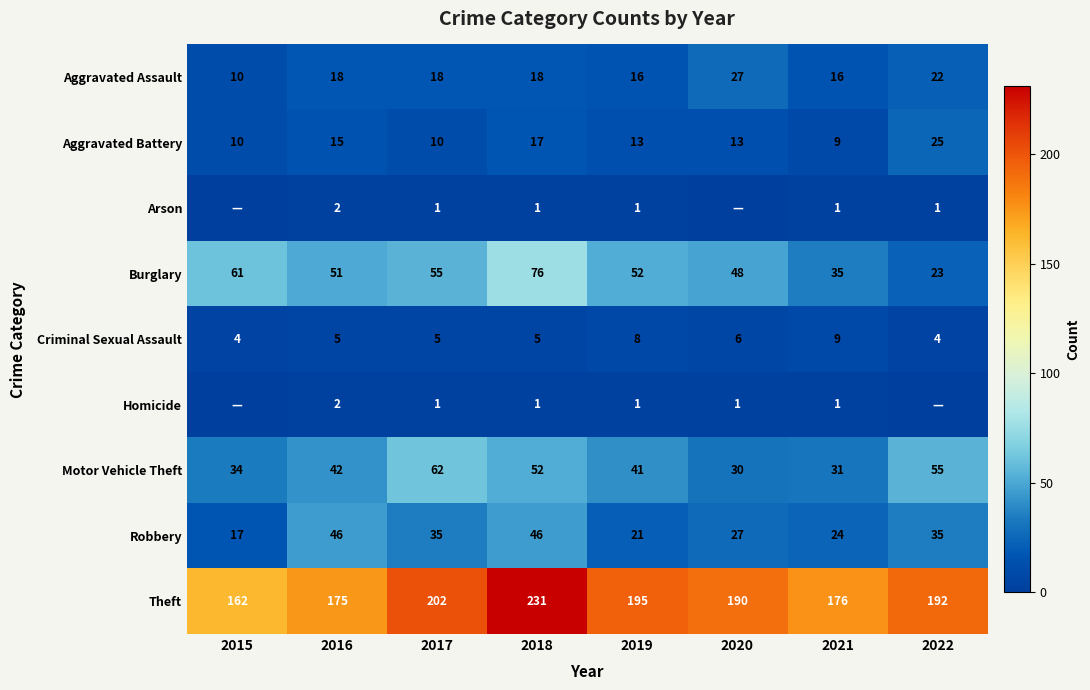

What is the total value across all series at 2021?

302